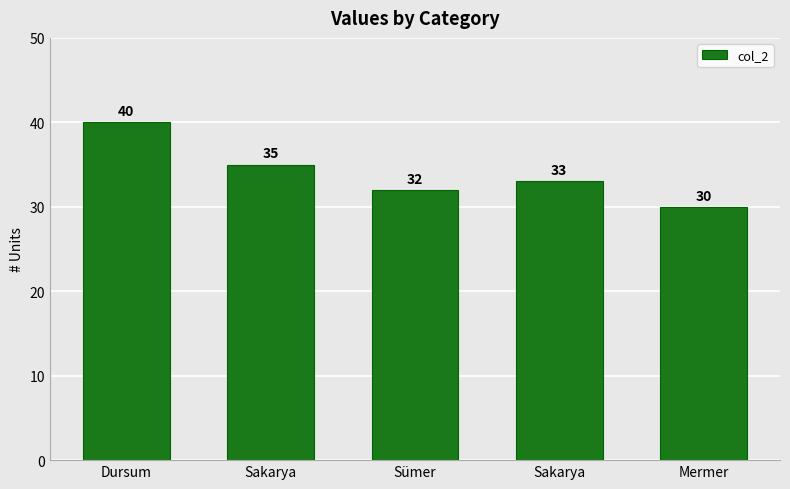

Rank the categories by value from lowest to highest.

Mermer, Sümer, Sakarya, Sakarya, Dursum